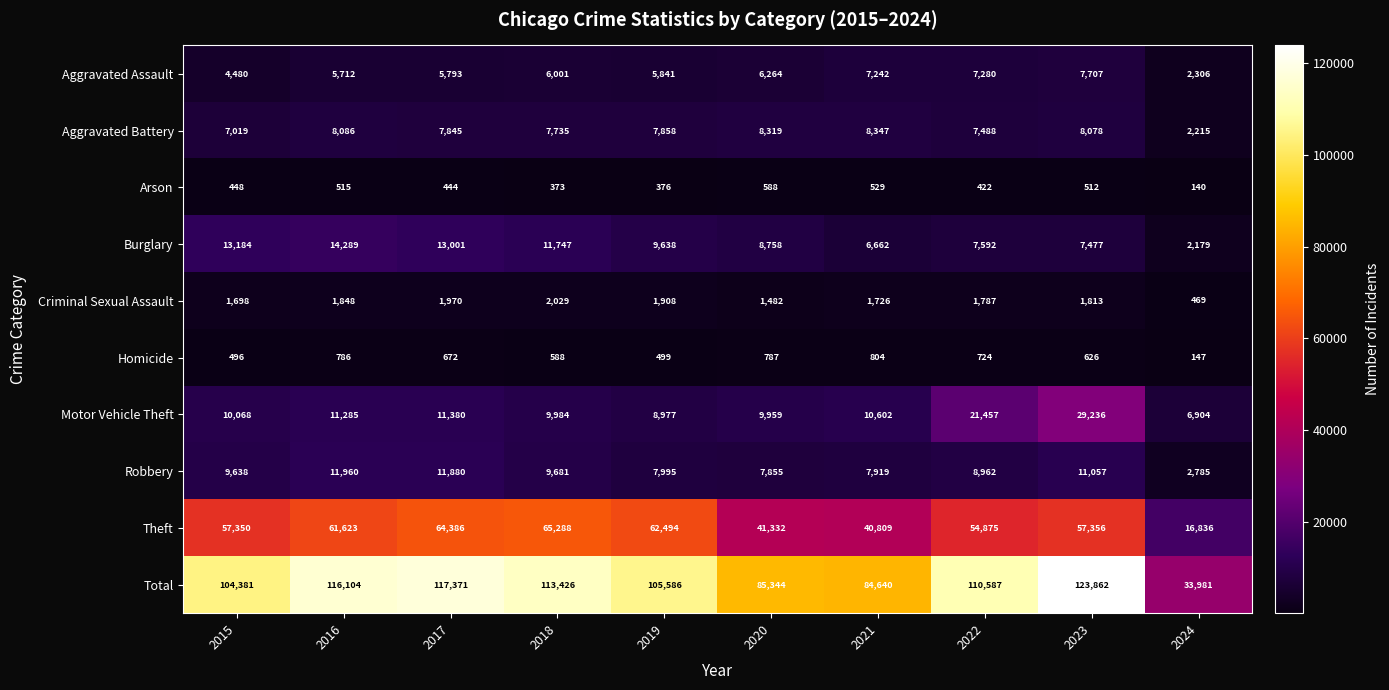

At 2017, list the series in order from largest to smallest.

Total, Theft, Burglary, Robbery, Motor Vehicle Theft, Aggravated Battery, Aggravated Assault, Criminal Sexual Assault, Homicide, Arson